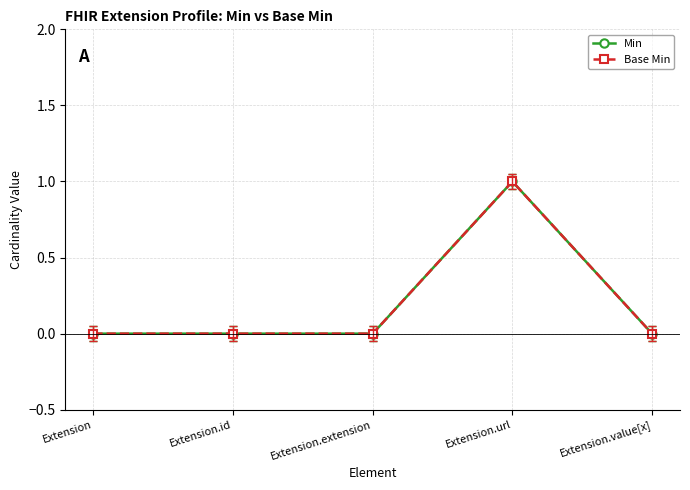

Does the chart have visible grid lines?

Yes